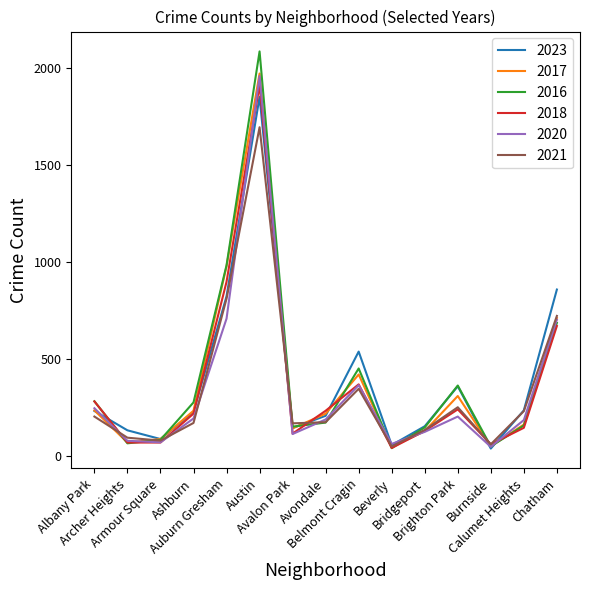

What is the sum of the 2018 values at Auburn Gresham and Belmont Cragin?

1267